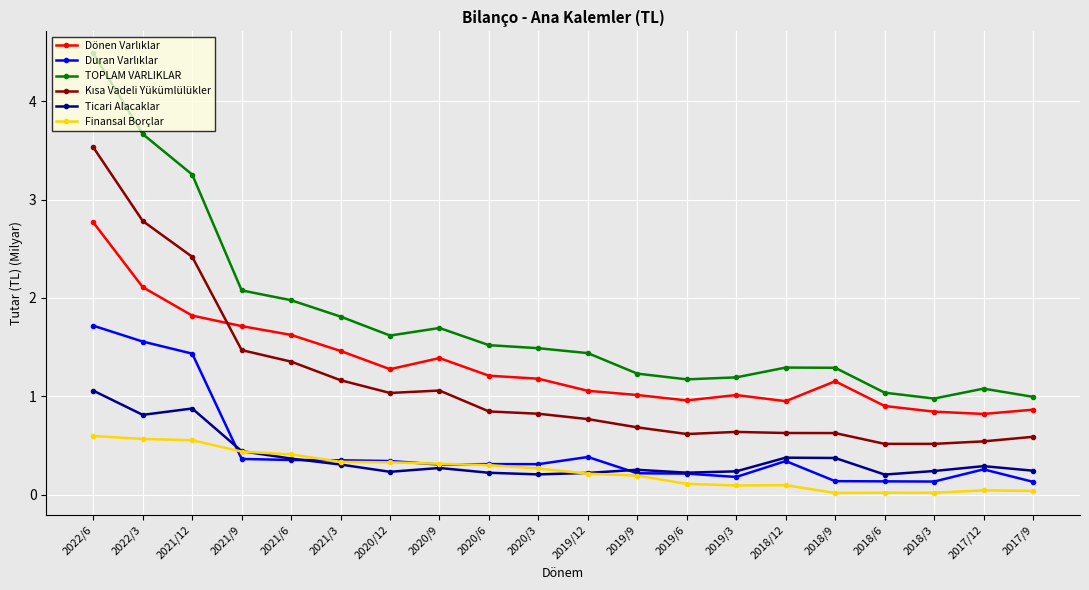

What position from the right is 2022/3?

19